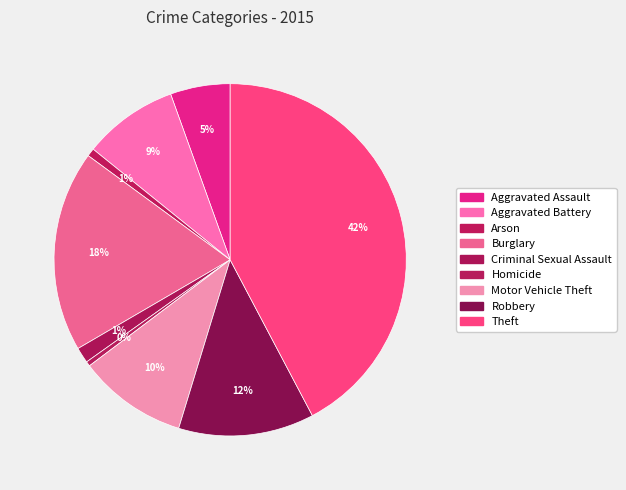

How many segments does this pie chart have?

9